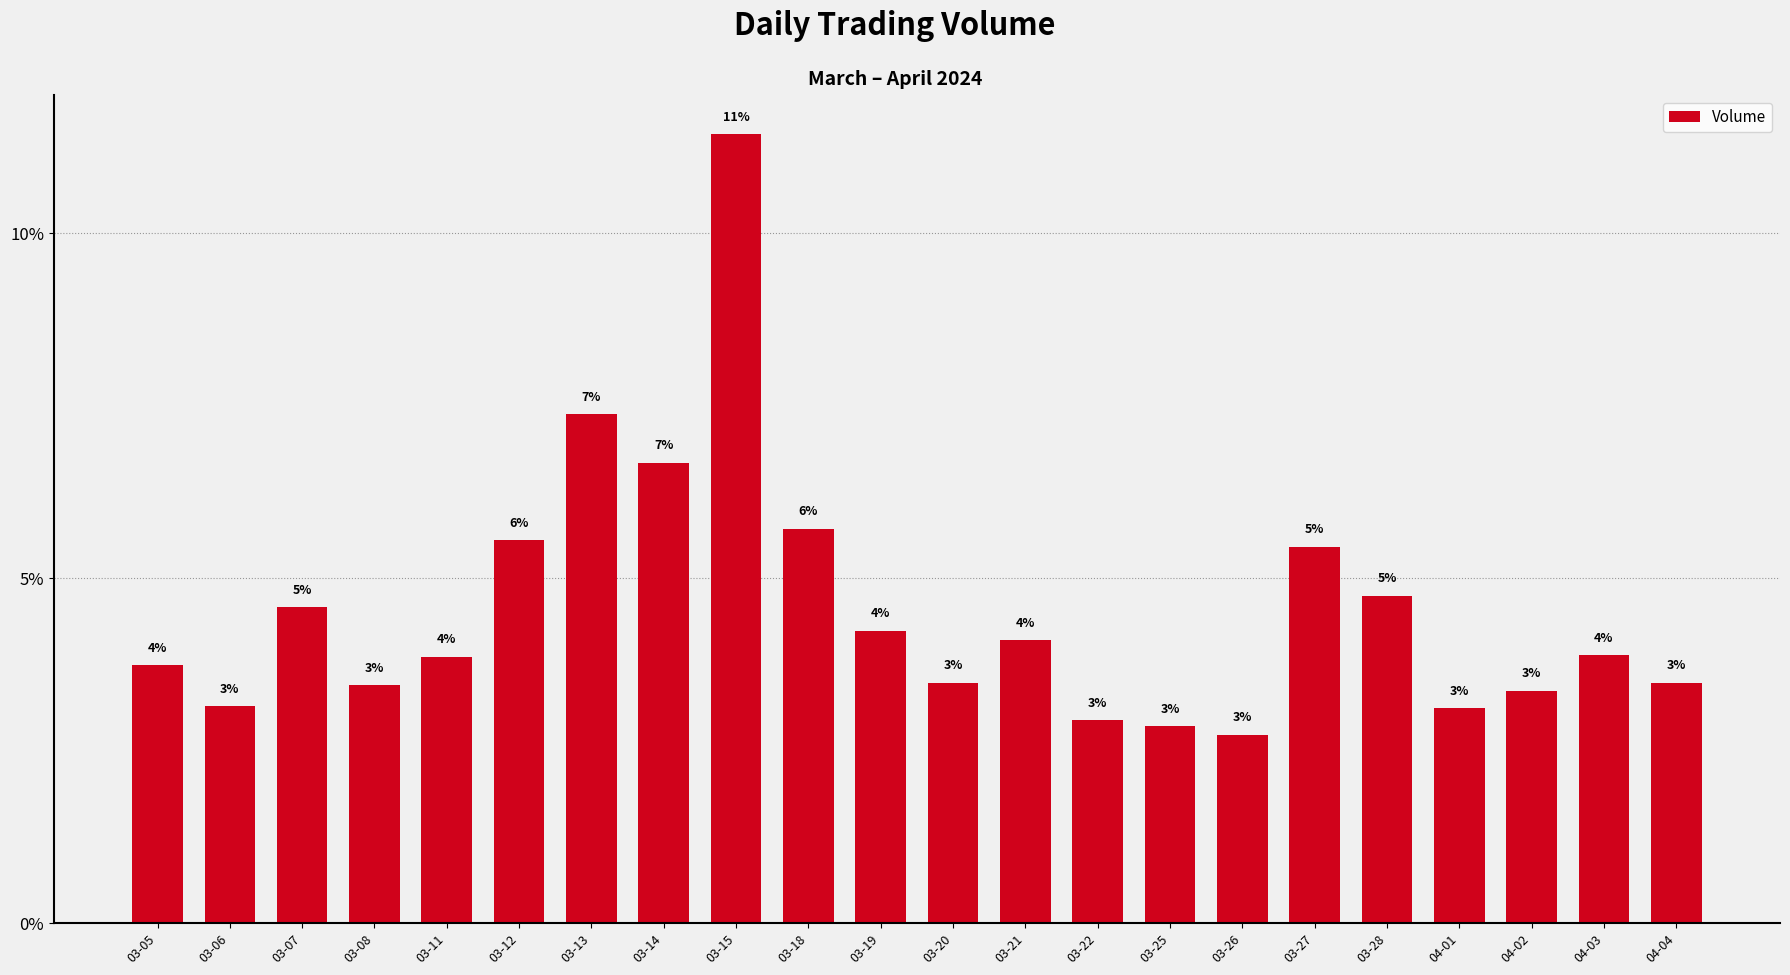

Does the chart contain stacked bars?

No